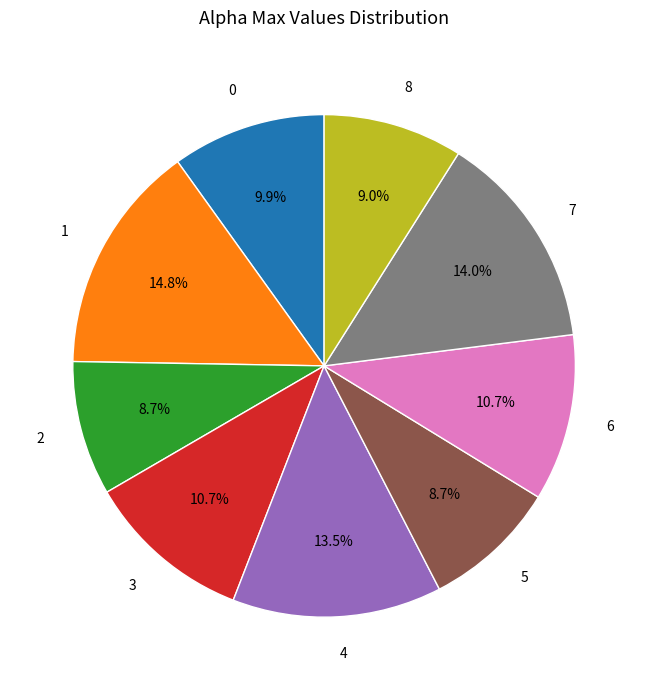

What is the ratio of the value at 4 to the value at 3?

1.3